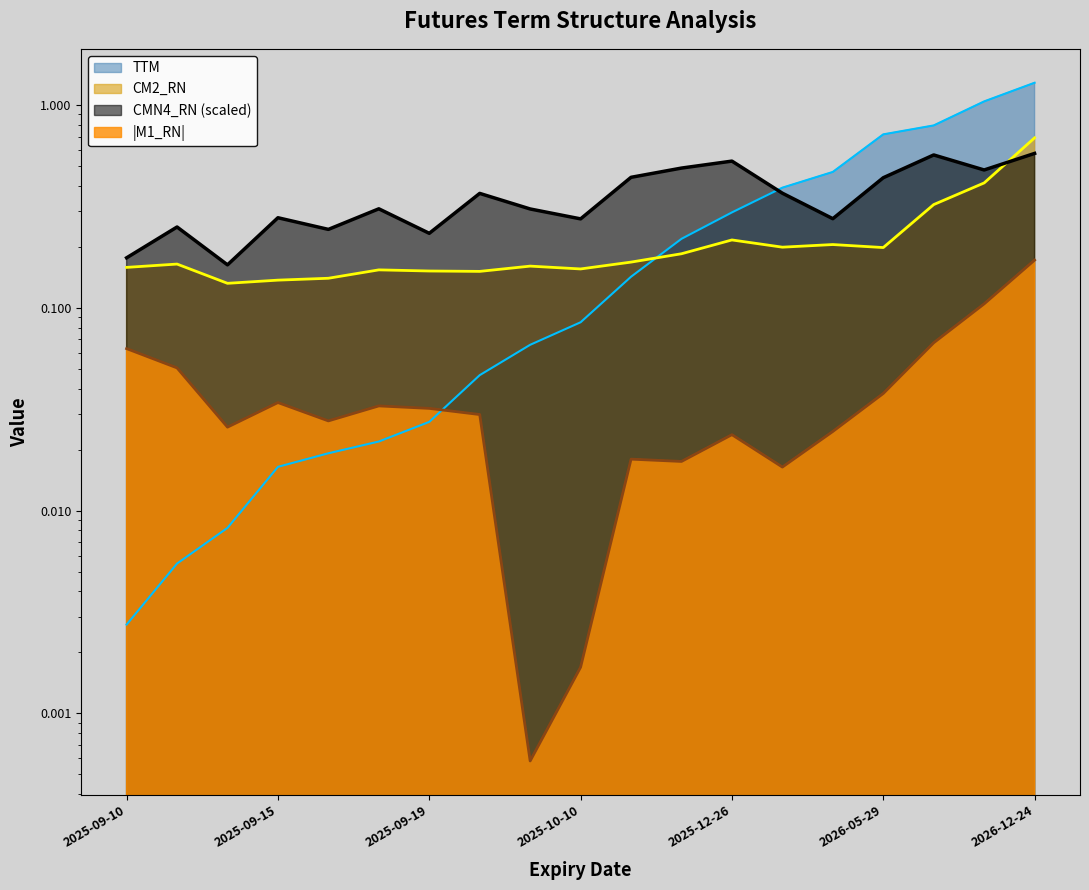

Reading left to right, list all the values displayed in this chart.

TTM: 0.0	0.0	0.0	0.0	0.0	0.0	0.0	0.0	0.1	0.1	0.1	0.2	0.3	0.4	0.5	0.7	0.8	1.0	1.3
CM2_RN: 0.2	0.2	0.1	0.1	0.1	0.2	0.2	0.2	0.2	0.2	0.2	0.2	0.2	0.2	0.2	0.2	0.3	0.4	0.7
CMN4_RN: 0.2	0.3	0.2	0.3	0.2	0.3	0.2	0.4	0.3	0.3	0.4	0.5	0.5	0.4	0.3	0.4	0.6	0.5	0.6
M1_RN_abs: 0.1	0.1	0.0	0.0	0.0	0.0	0.0	0.0	0.0	0.0	0.0	0.0	0.0	0.0	0.0	0.0	0.1	0.1	0.2